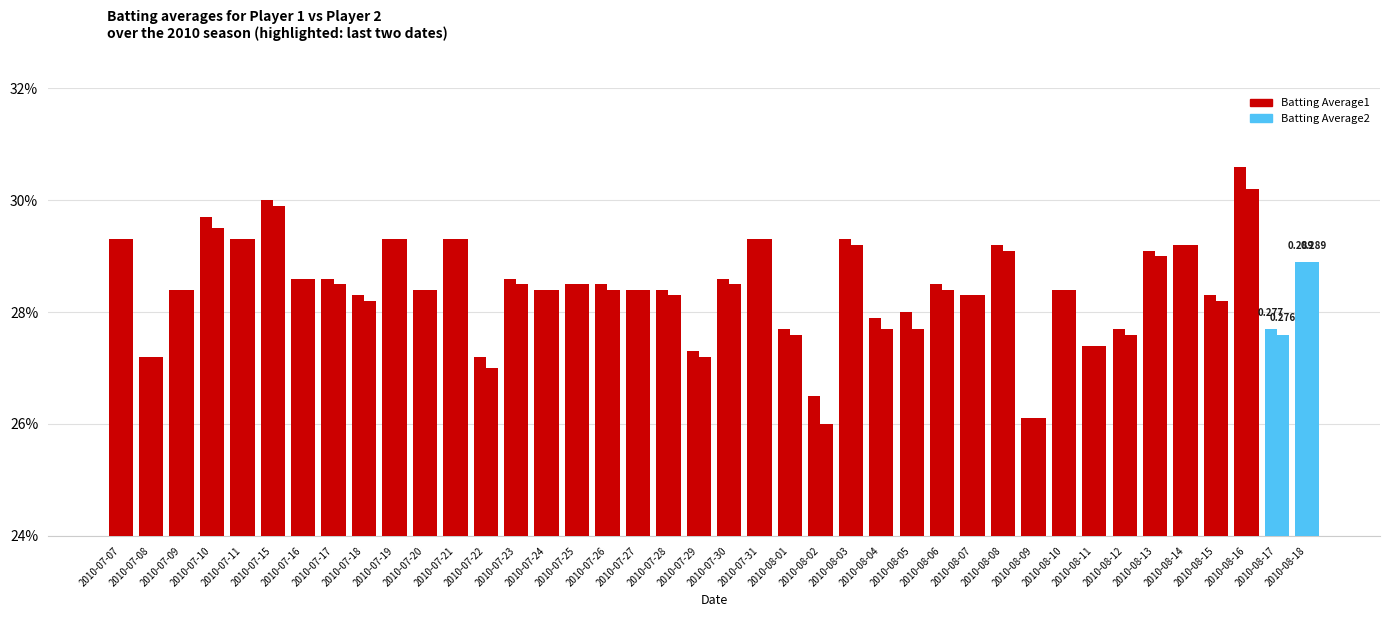

What is the label of the 18th bar from the right?

2010-08-01